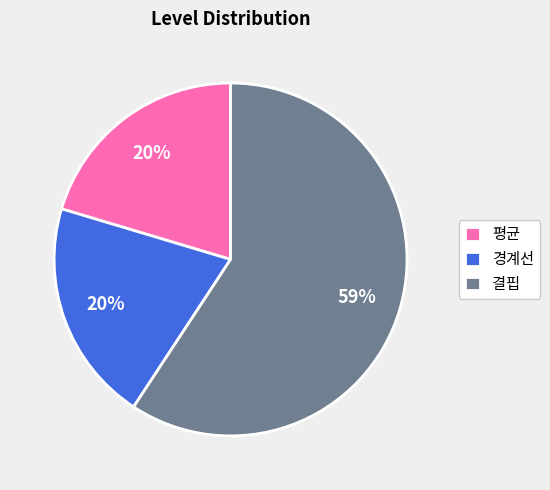

To the nearest percent, what is the average slice percentage?

33%